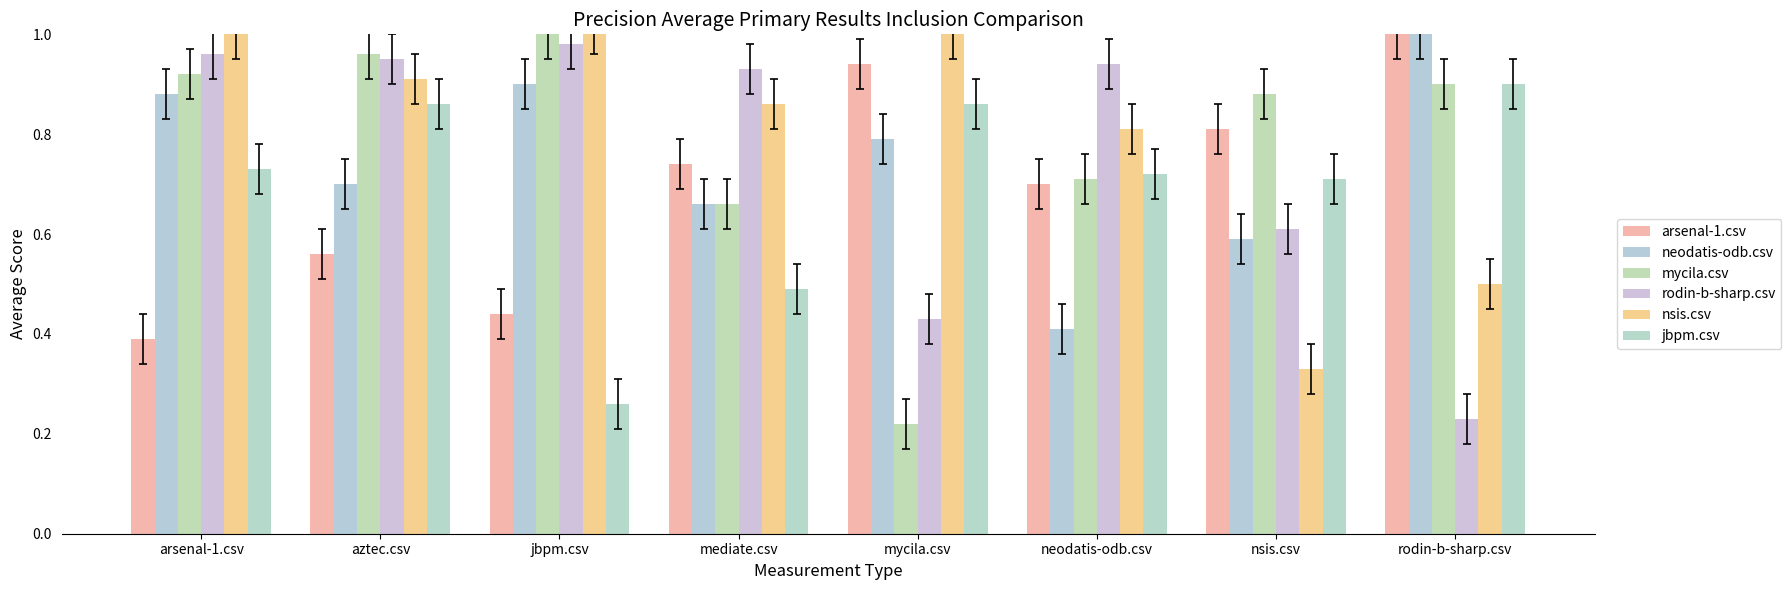

What is the minimum value shown in the chart?

0.2